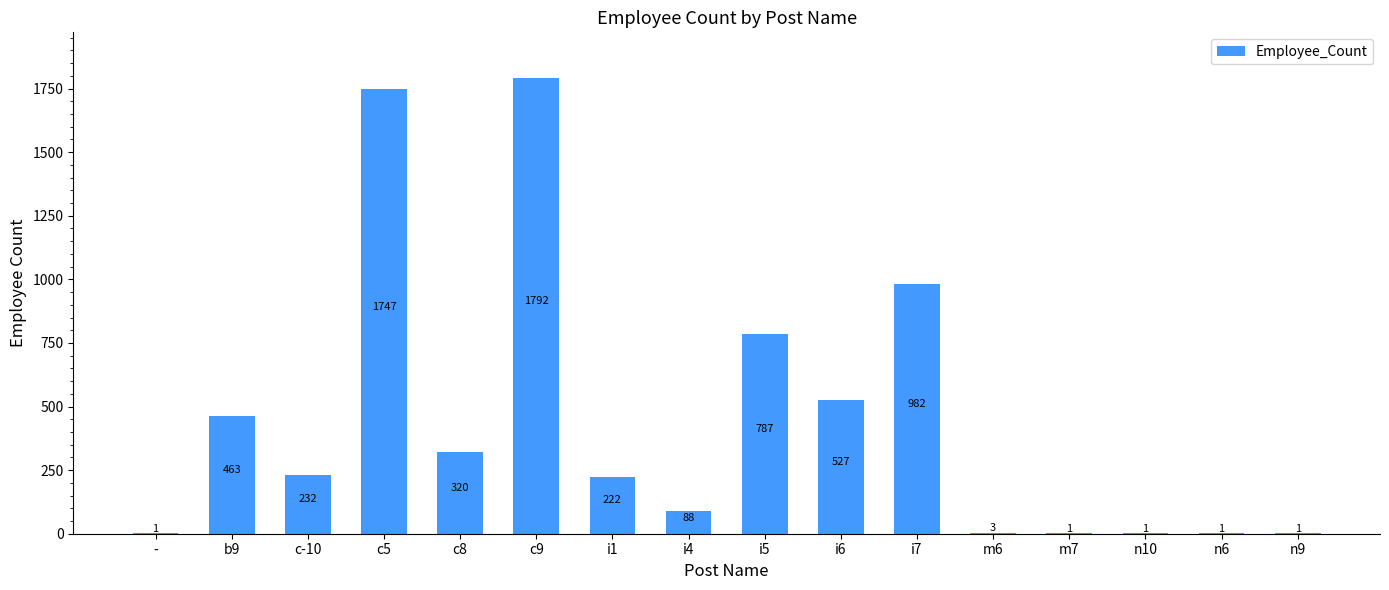

The value at i7 is 1453. True or false?

False